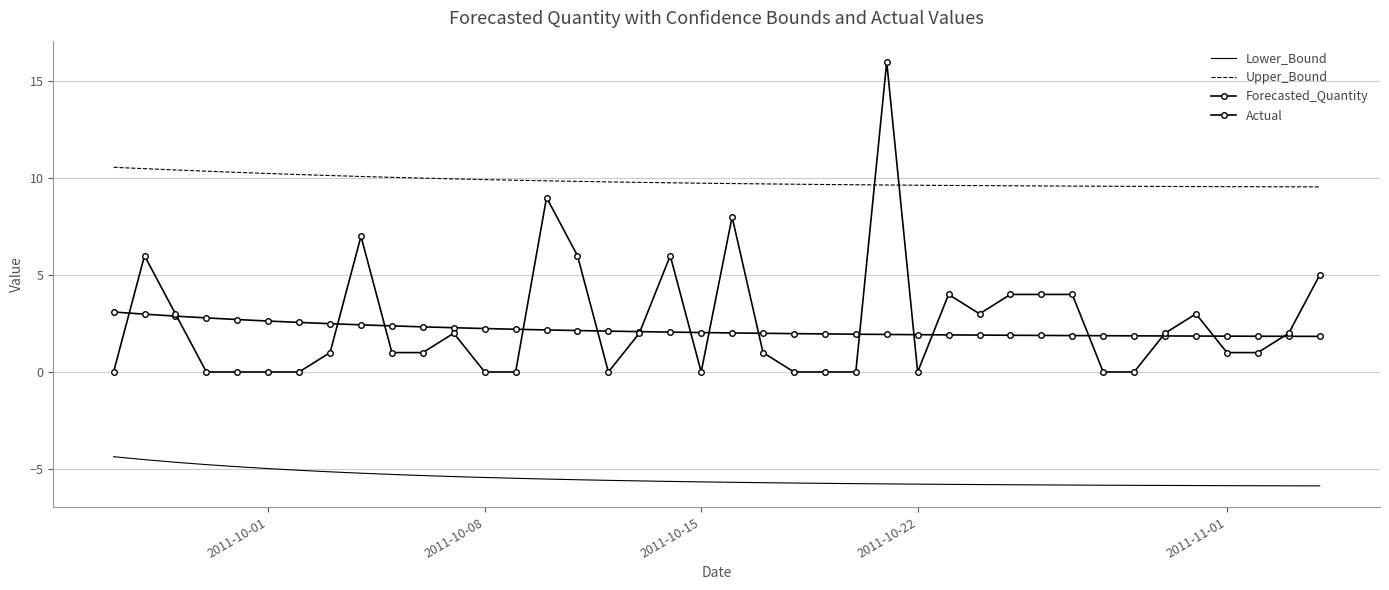

Rank the series by their maximum value, from lowest to highest.

Lower_Bound, Forecasted_Quantity, Upper_Bound, Actual